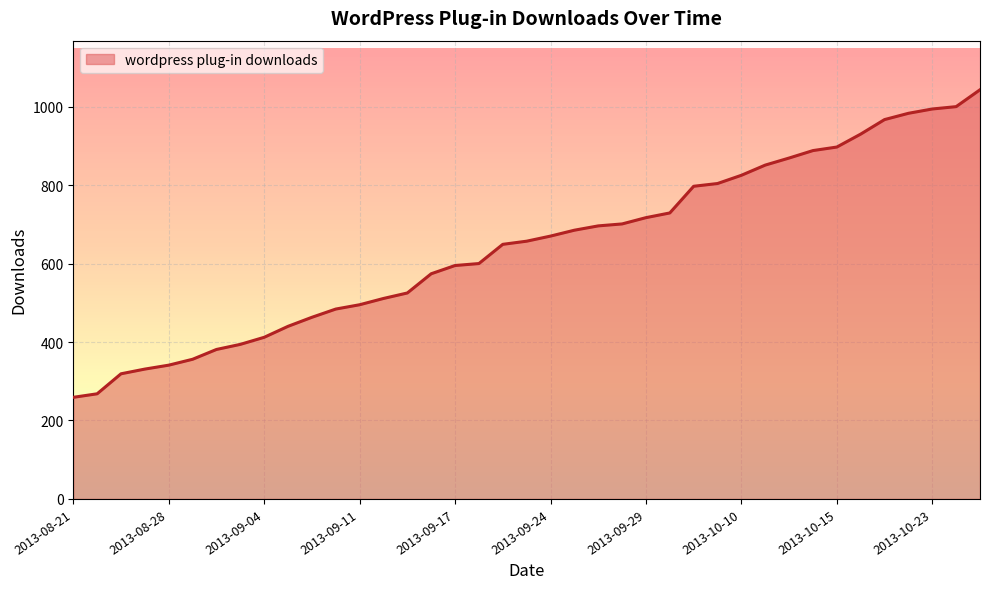

What is the maximum value shown in the chart?

1043